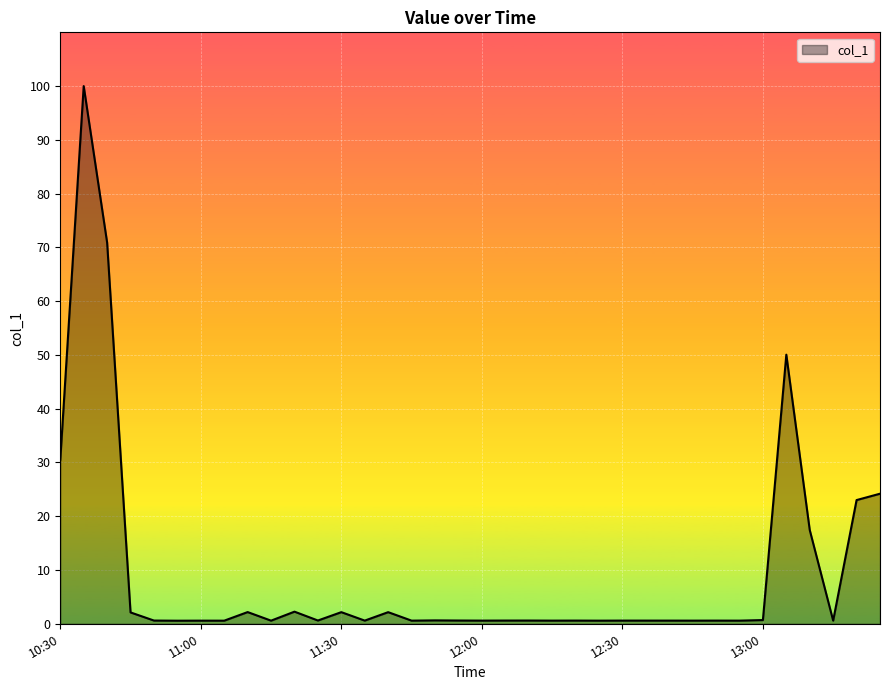

What is the greatest value displayed?

100.0